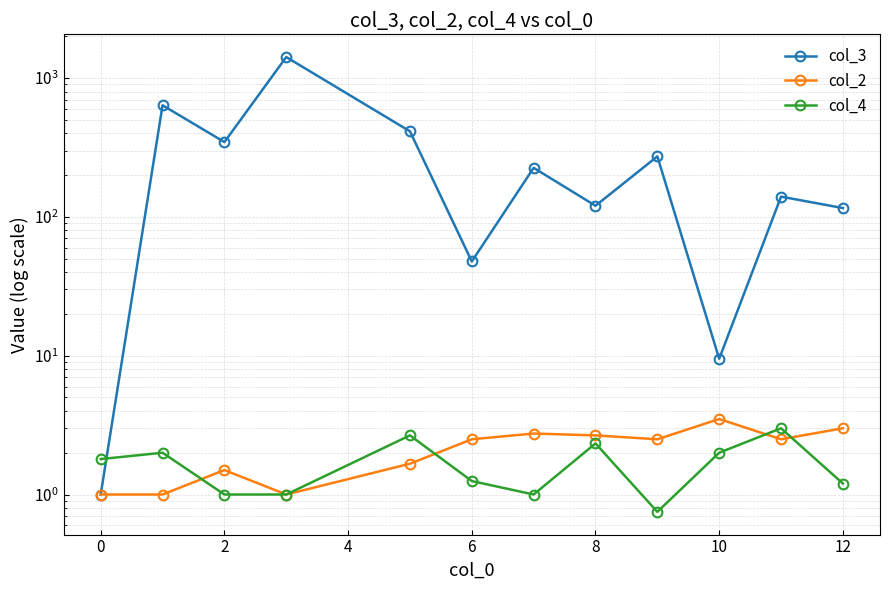

How many distinct data groups are displayed?

3